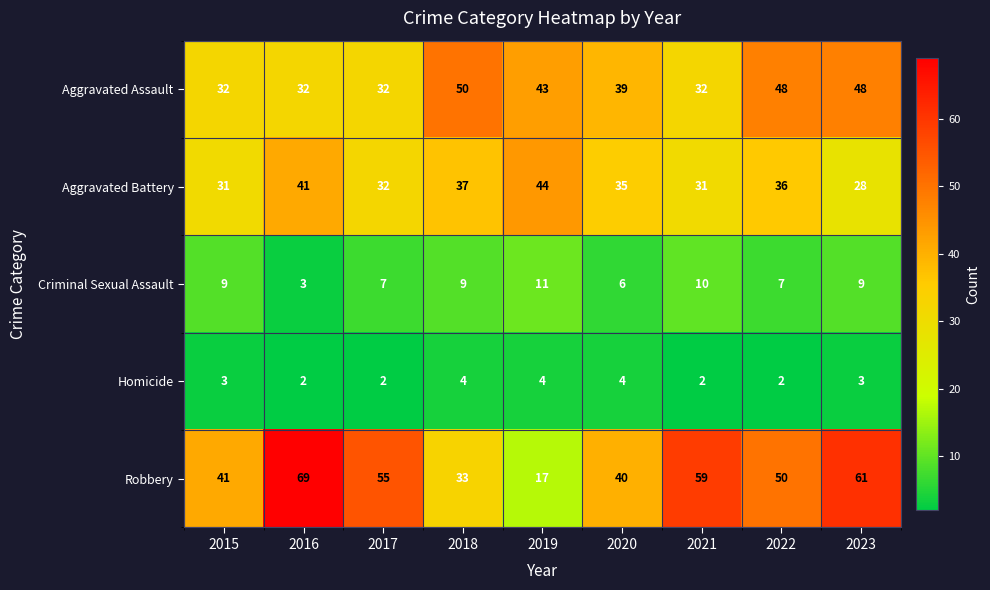

Count the number of categories in the chart.

9